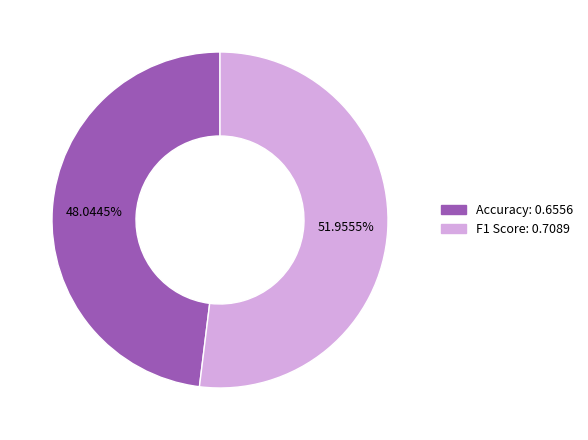

How many segments does this pie chart have?

2